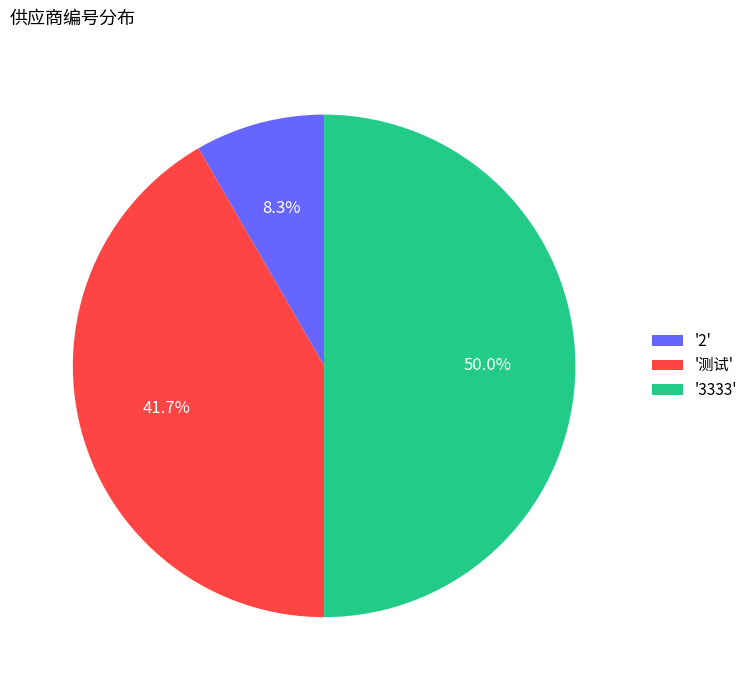

Approximately how many times larger is the value at '3333' compared to '测试'?

1.2